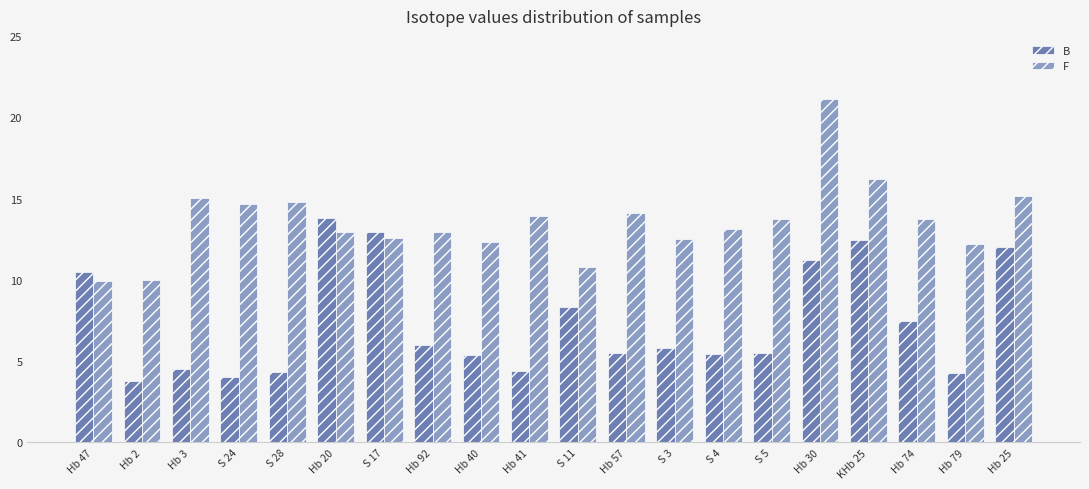

How many bars are there in each group?

2